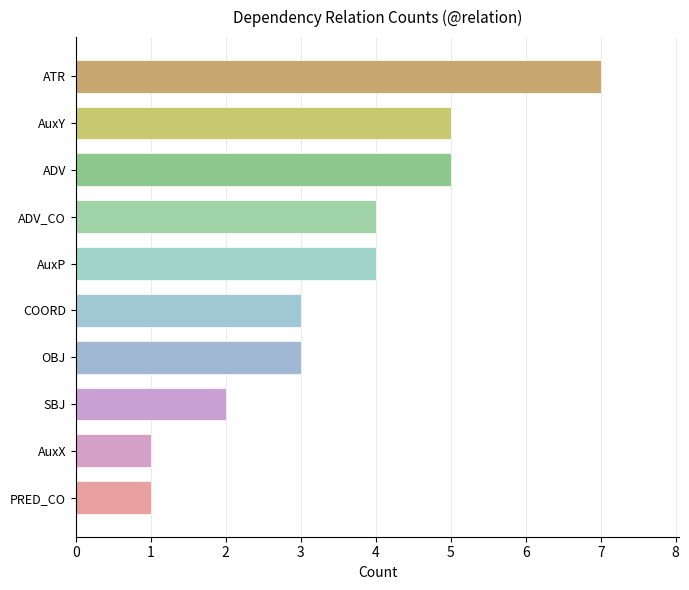

Between OBJ and SBJ, which is larger?

OBJ